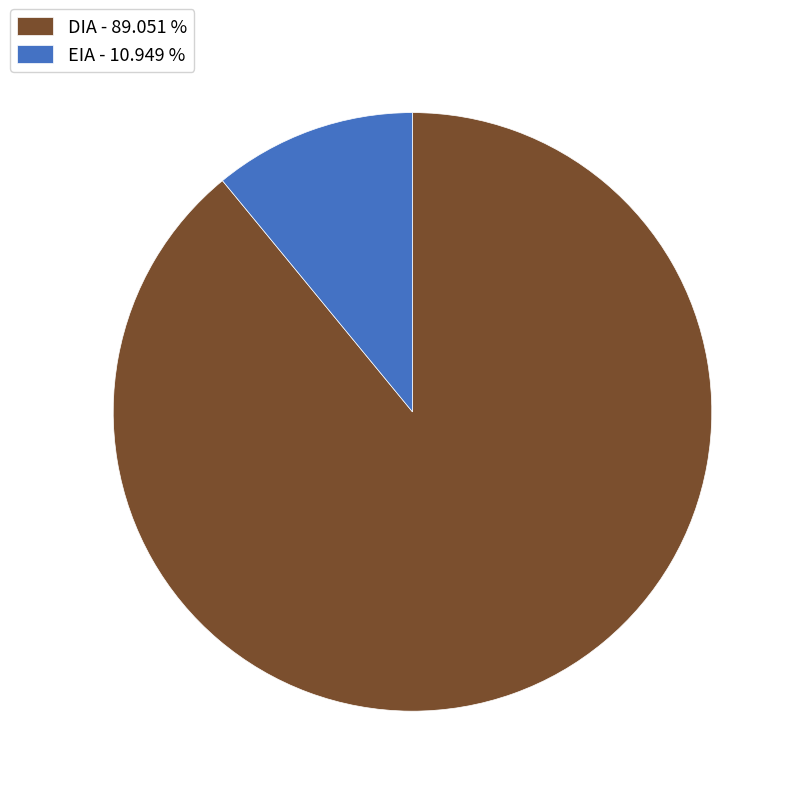

How many slices are in this pie chart?

2